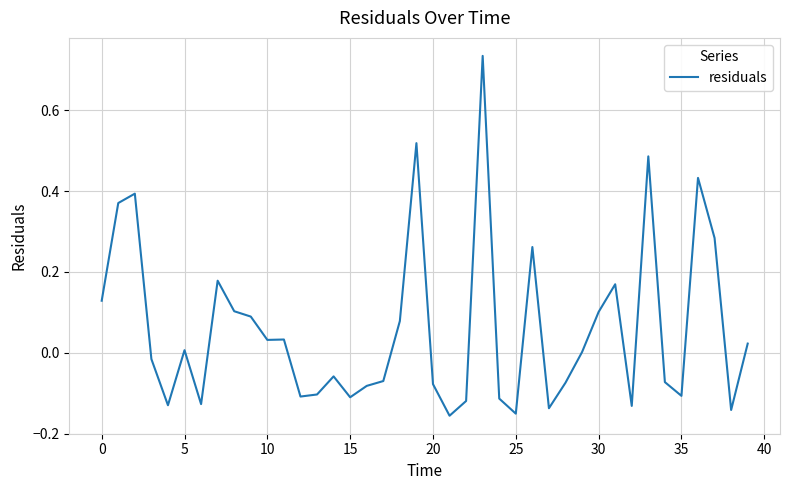

What is the difference between the maximum and second lowest values?

0.9